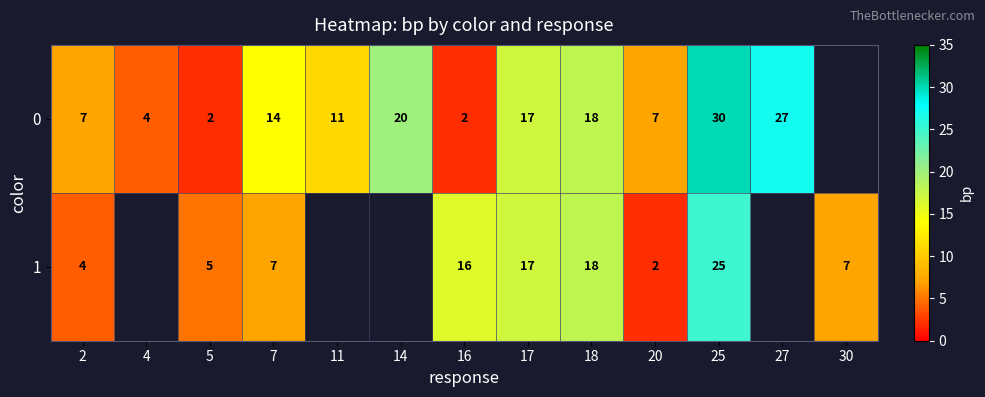

Is the value of 0 at 27 greater than the value of 1 at 20?

Yes